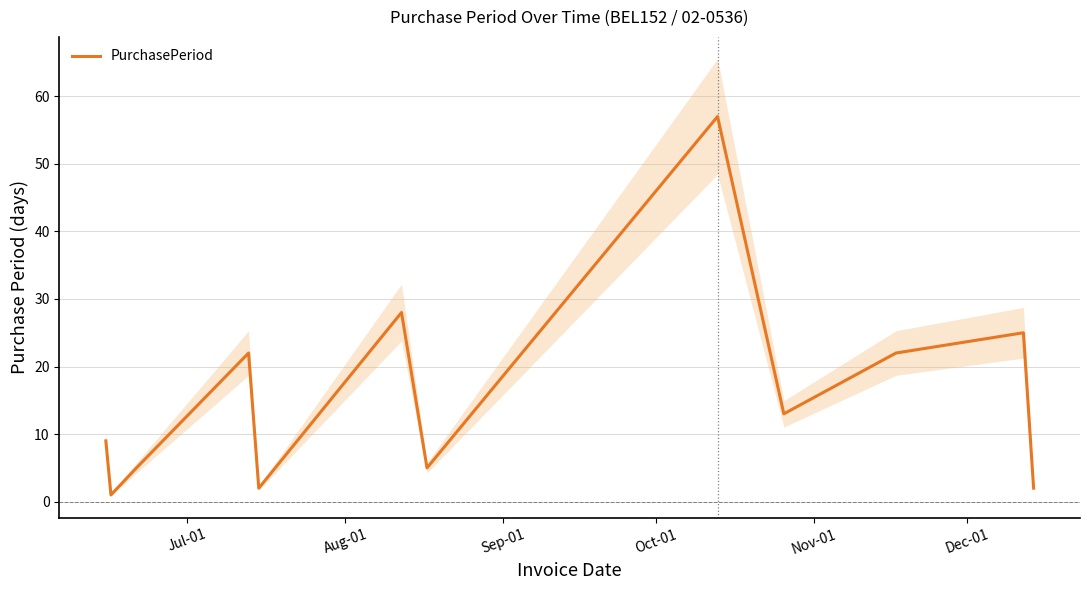

What is the maximum value for PurchasePeriod?

57